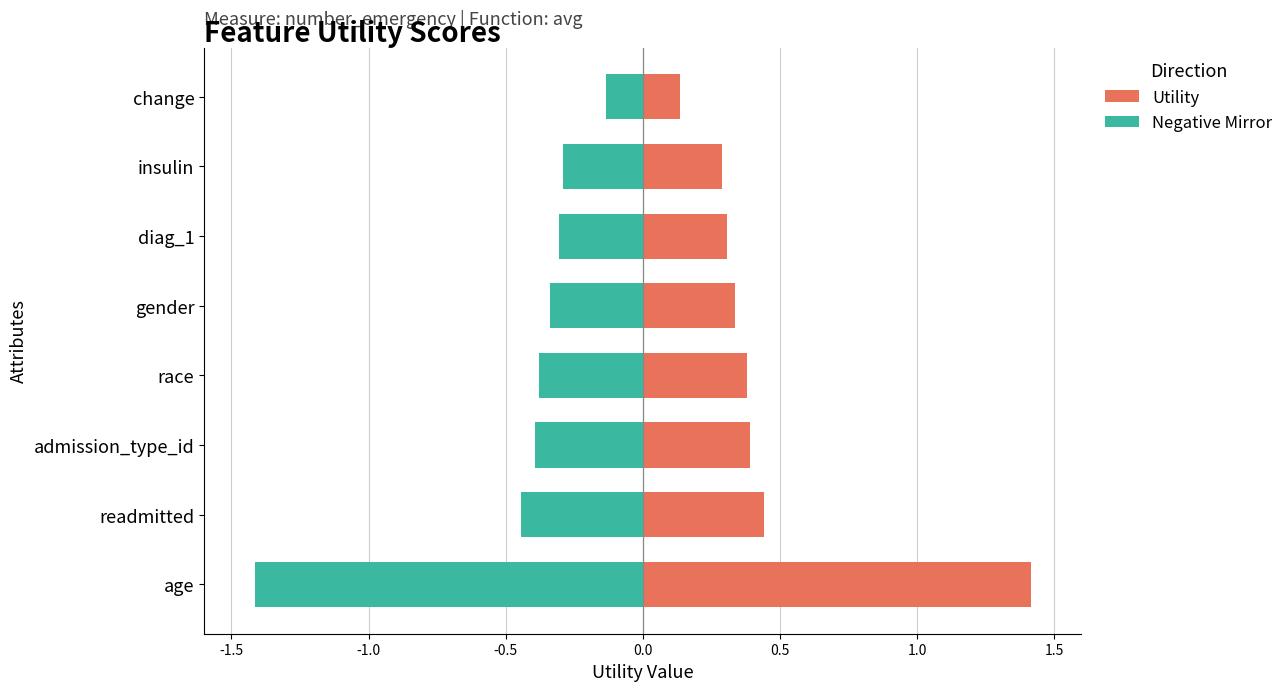

True or false: Negative Mirror has a value of -0.8 at age.

False